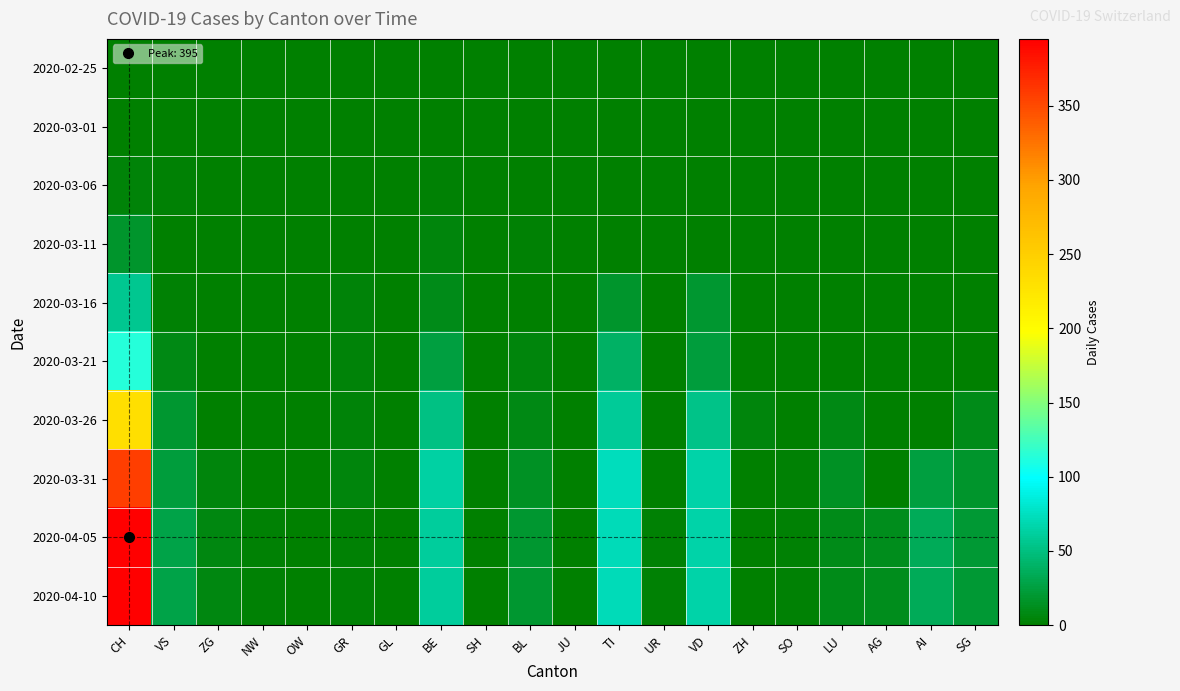

Which series has the largest total across all categories?

2020-04-05